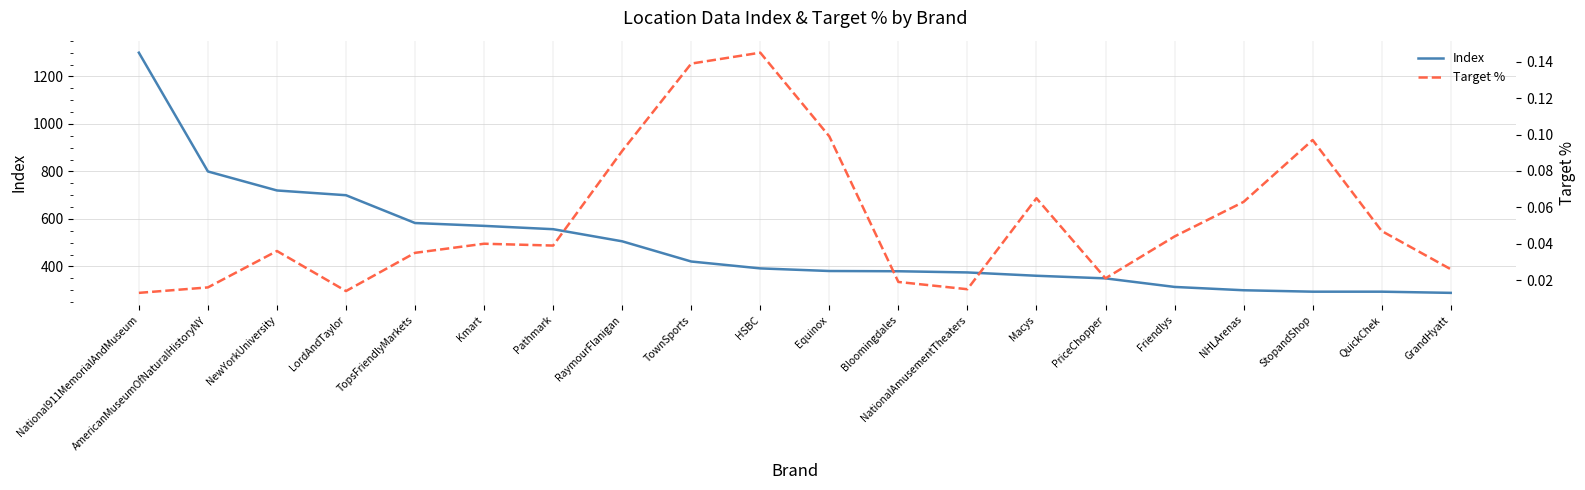

Rank the series at TownSports from highest to lowest value.

Index, Target %